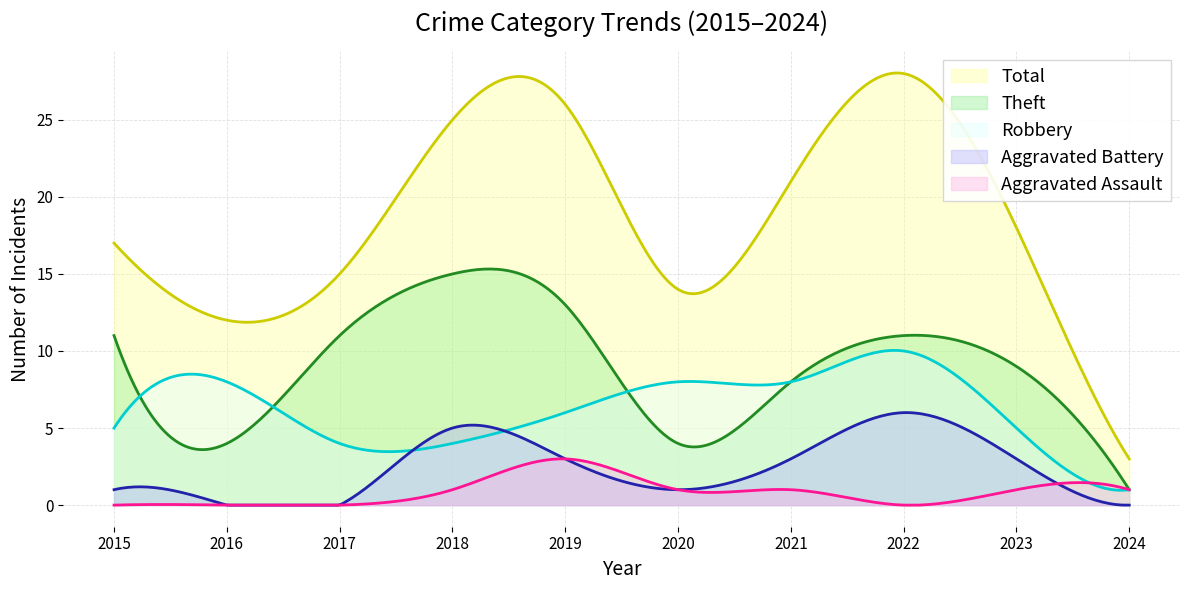

What is the lowest value of the Theft series?

1.0